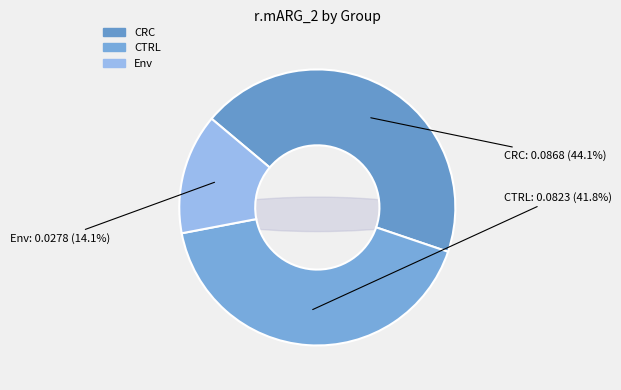

To the nearest percent, what percentage of the pie is Env?

14%